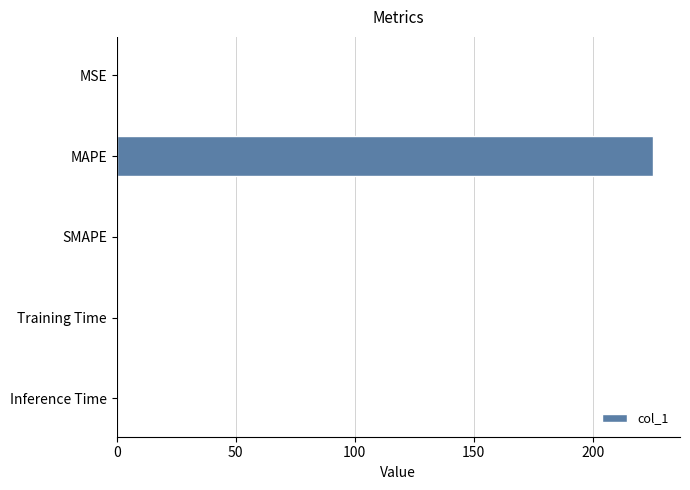

Read the value at MAPE.

225.4